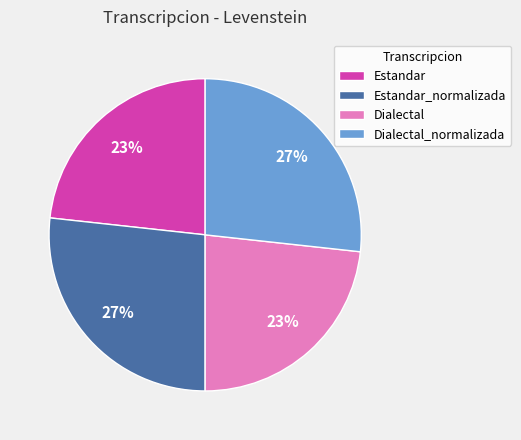

Is Dialectal the majority of the pie?

No